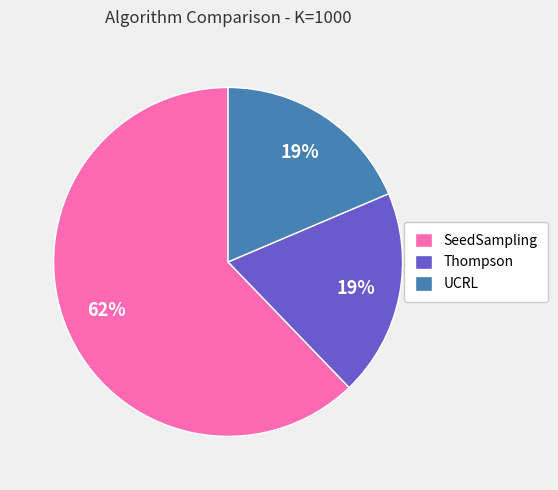

How many slices are in this pie chart?

3